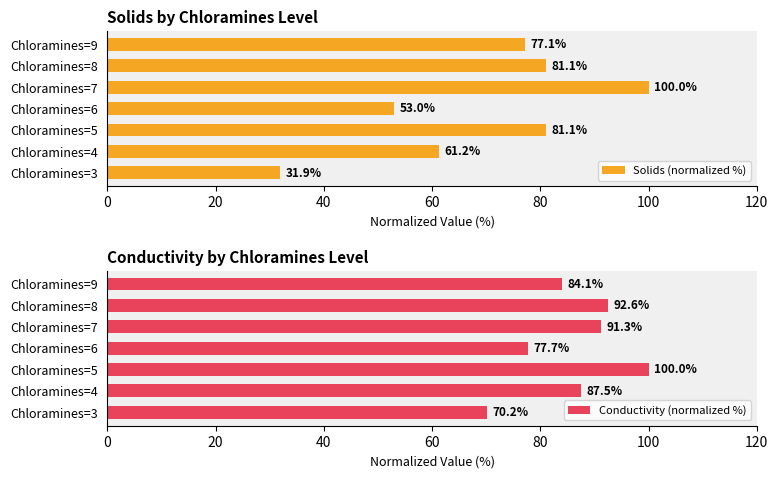

What value does the Solids (normalized %) series have at Chloramines=4?

61.2